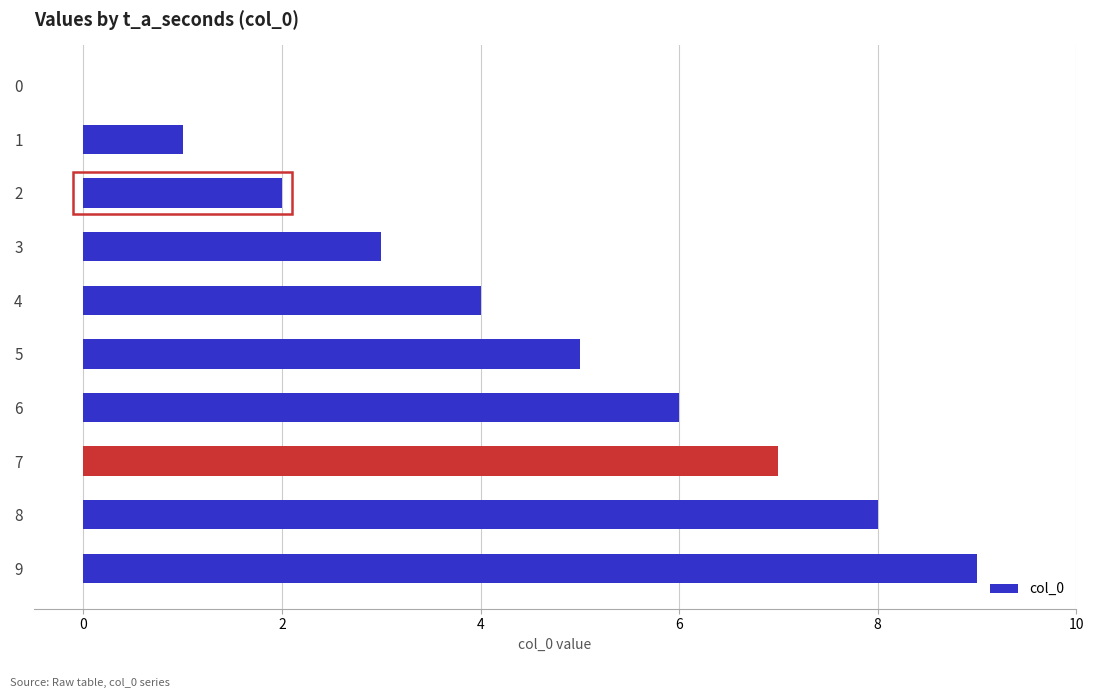

Approximately how many times larger is the value at 8 compared to 5?

1.6